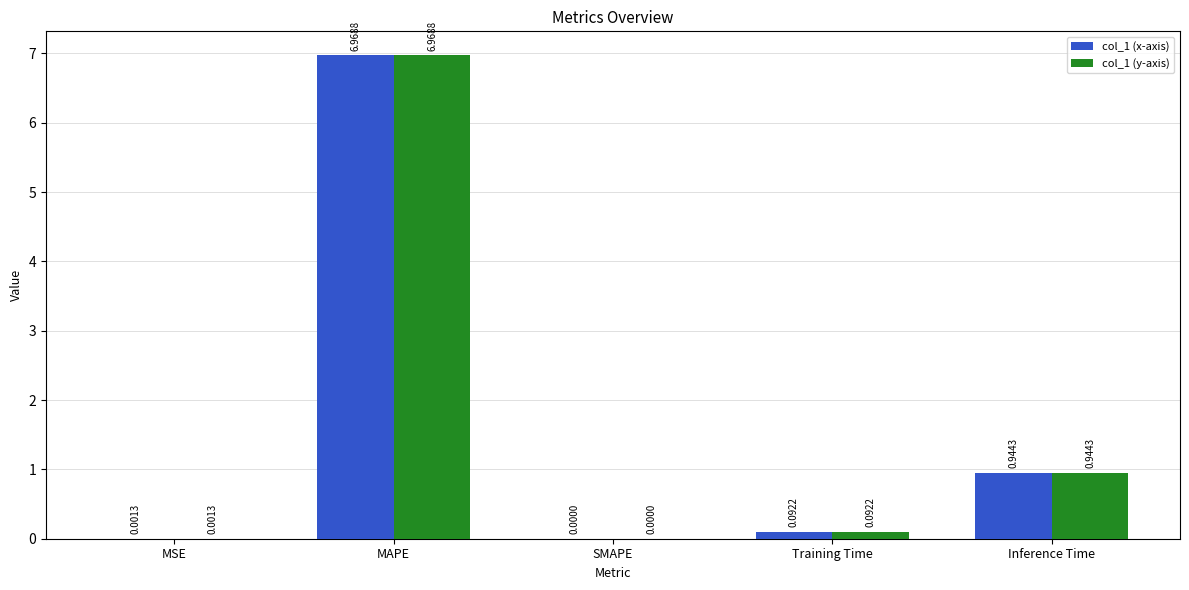

Which category has the highest value across all series?

MAPE